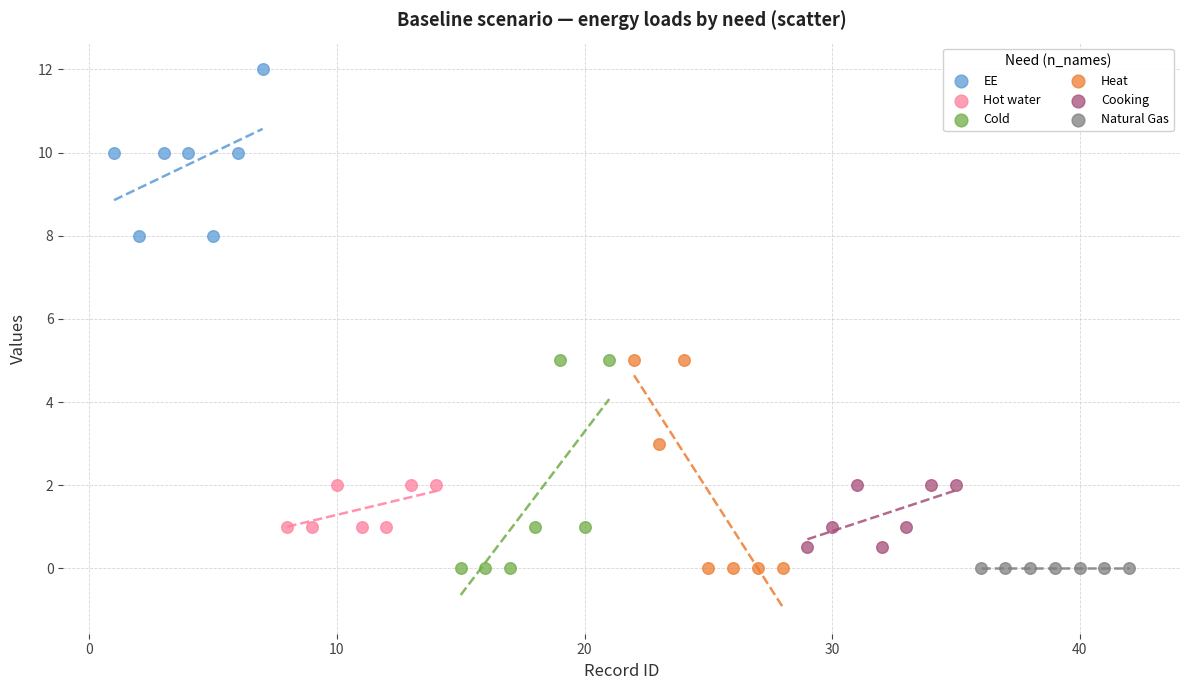

Which series contains the highest Y value?

EE